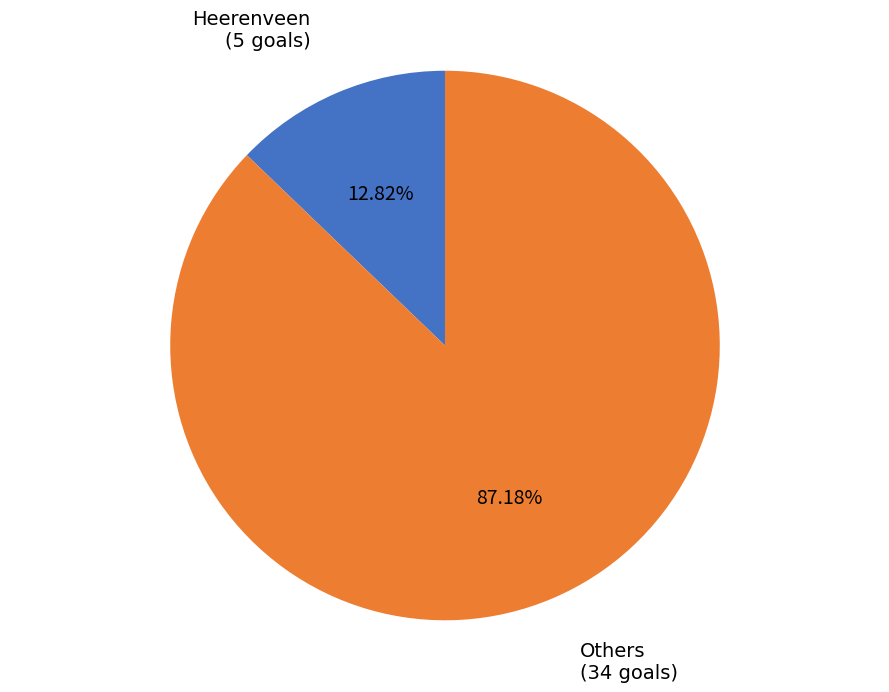

Is there a majority slice in this chart?

Yes